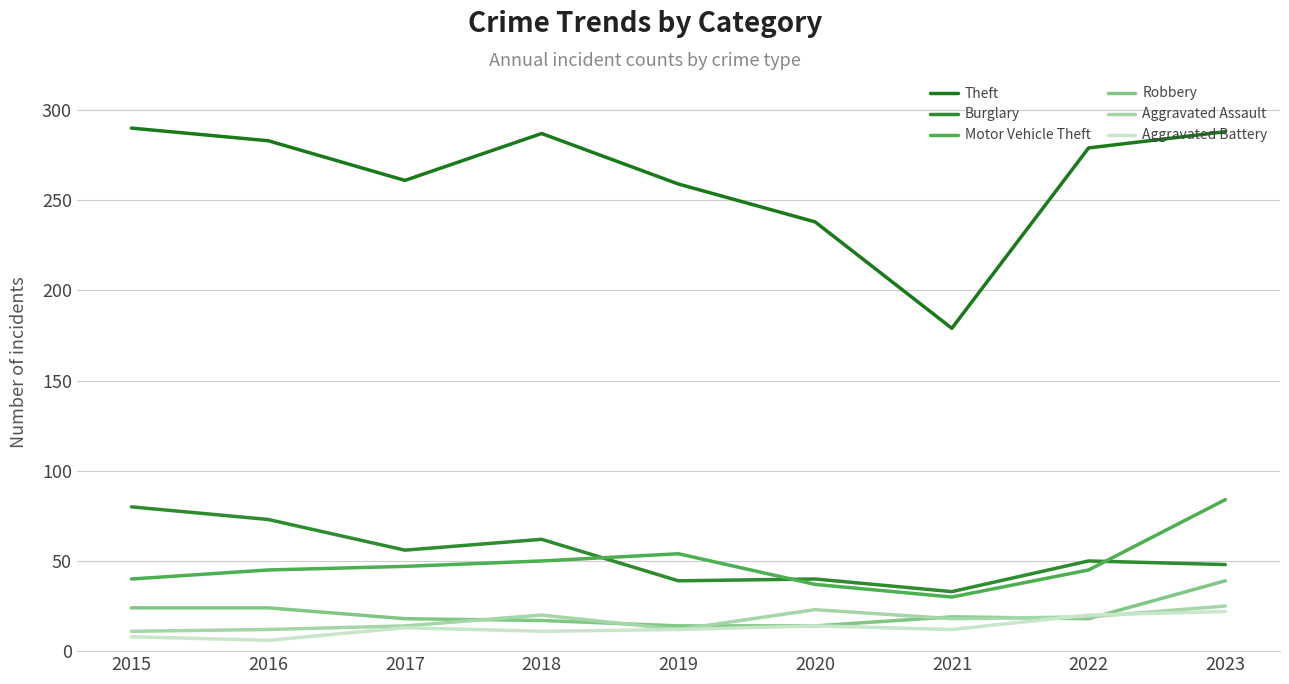

Which category has the highest value across all series?

2015